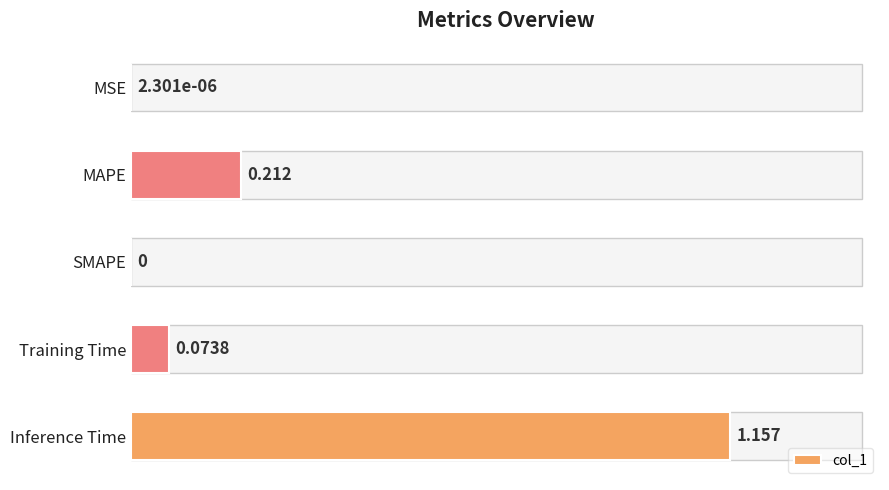

Between SMAPE and Inference Time, which is larger?

Inference Time